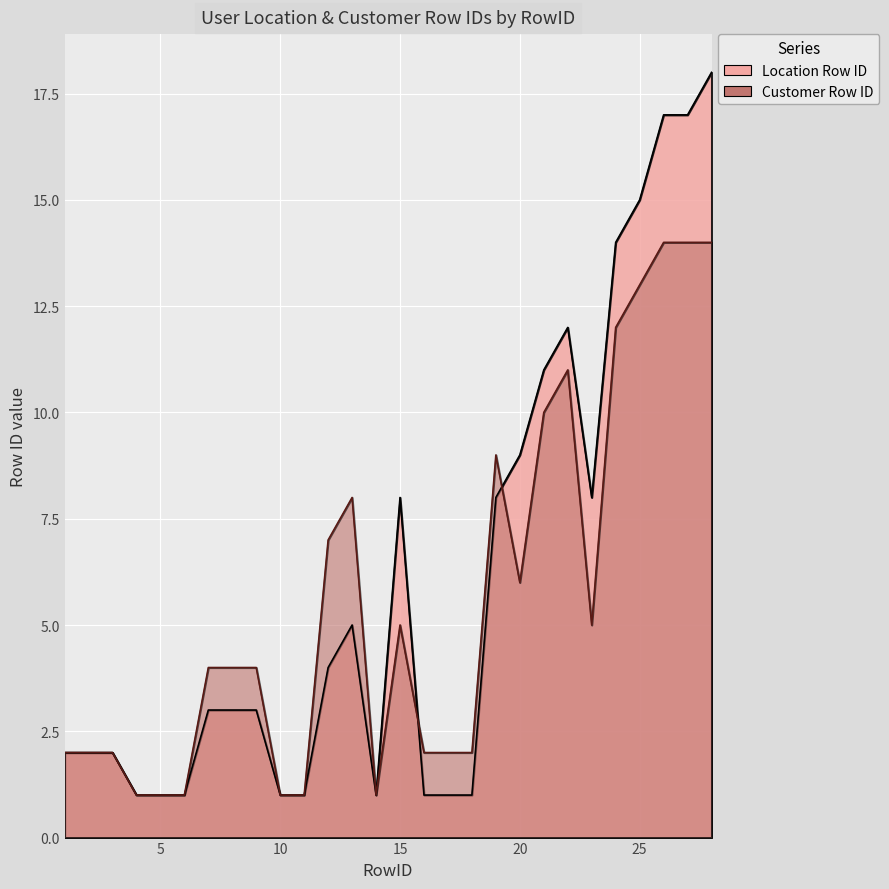

What is the average value of the Location Row ID series?

6